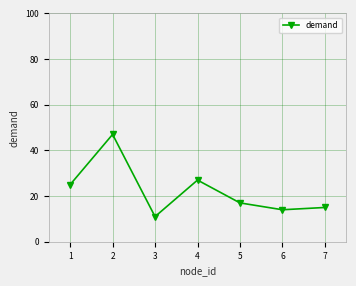

Which category has the lowest value across all series?

3